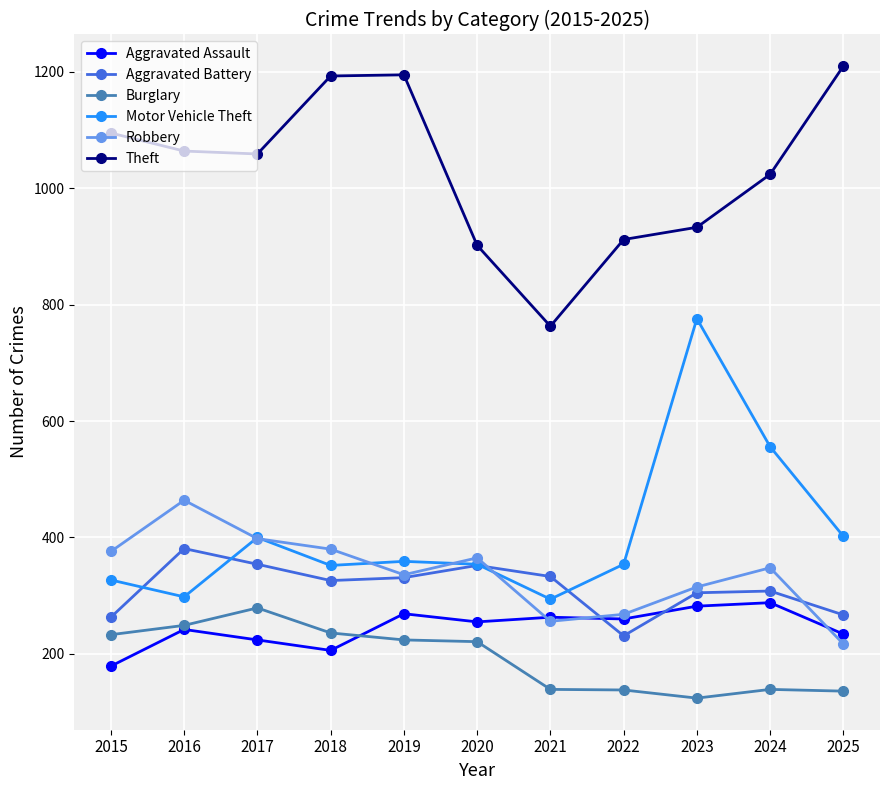

How many distinct data groups are displayed?

6